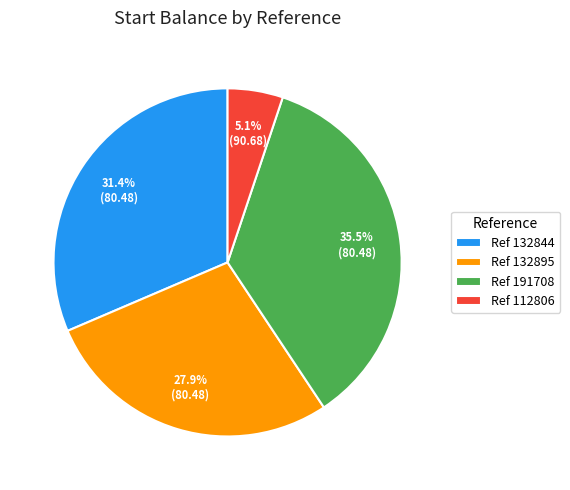

Is the sum of Ref 132844 and Ref 132895 greater than half?

Yes